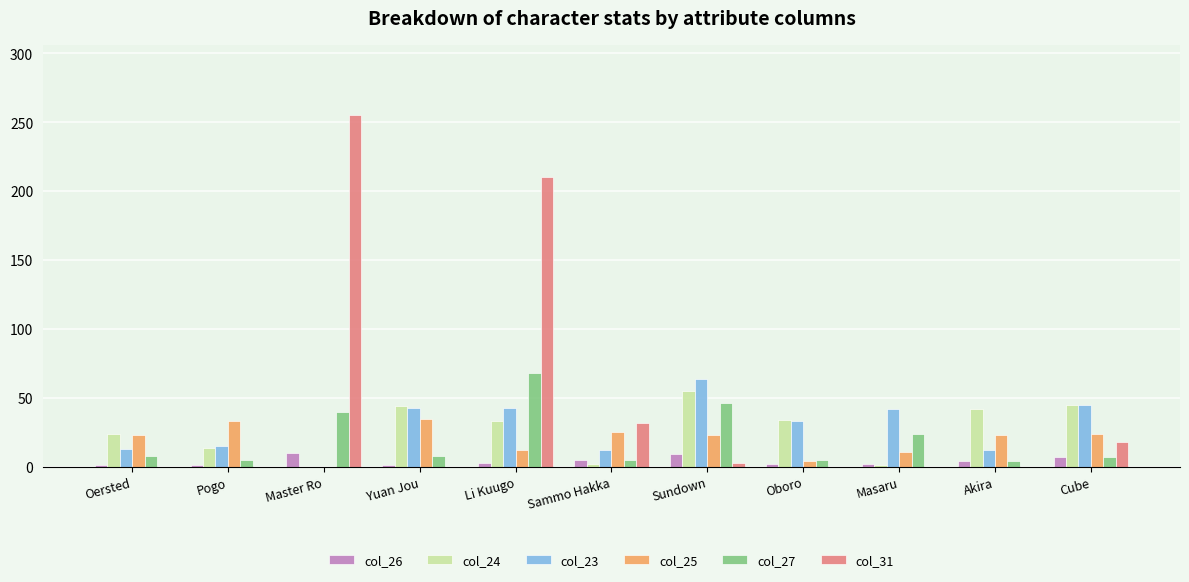

Which series has the largest total across all categories?

col_31